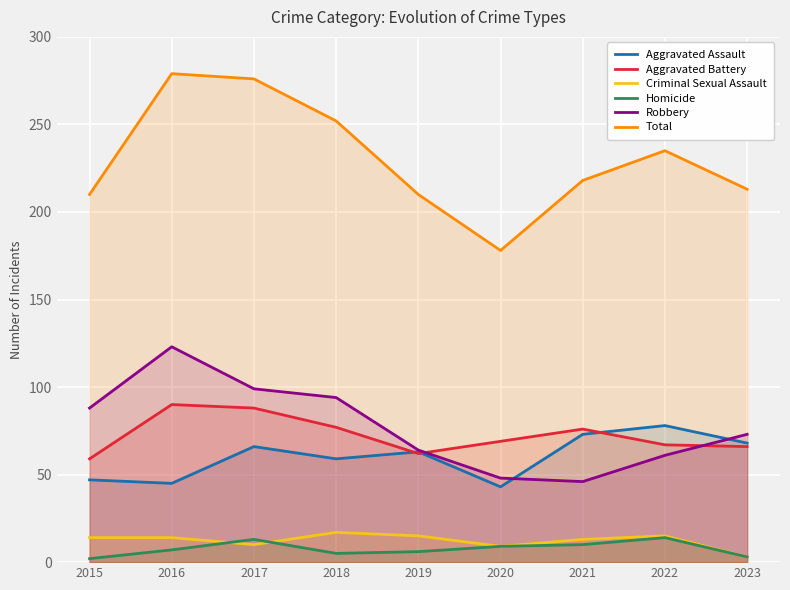

At which category is the sum across all series the highest?

2016